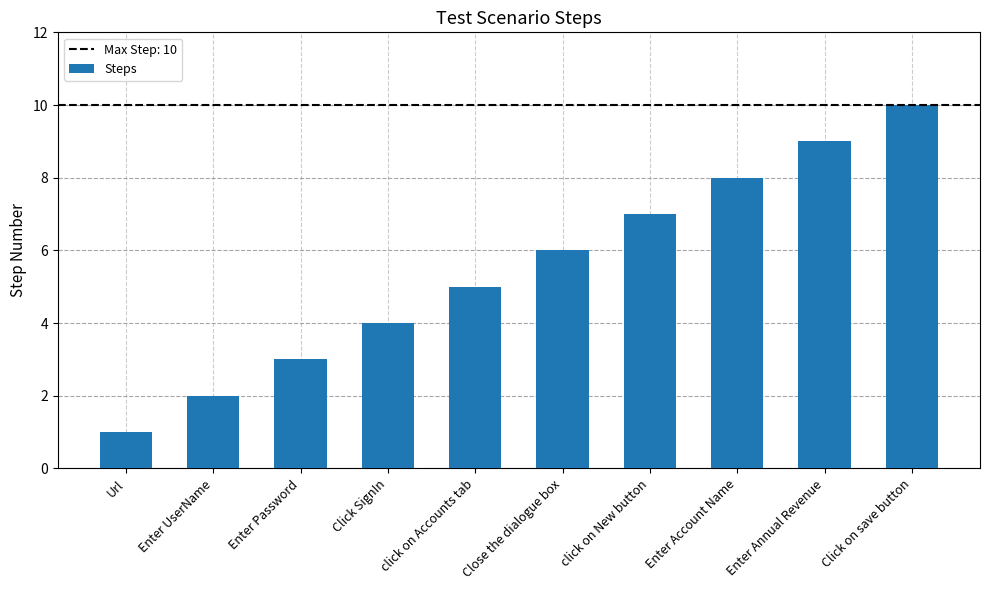

What value does the data have at Close the dialogue box?

6